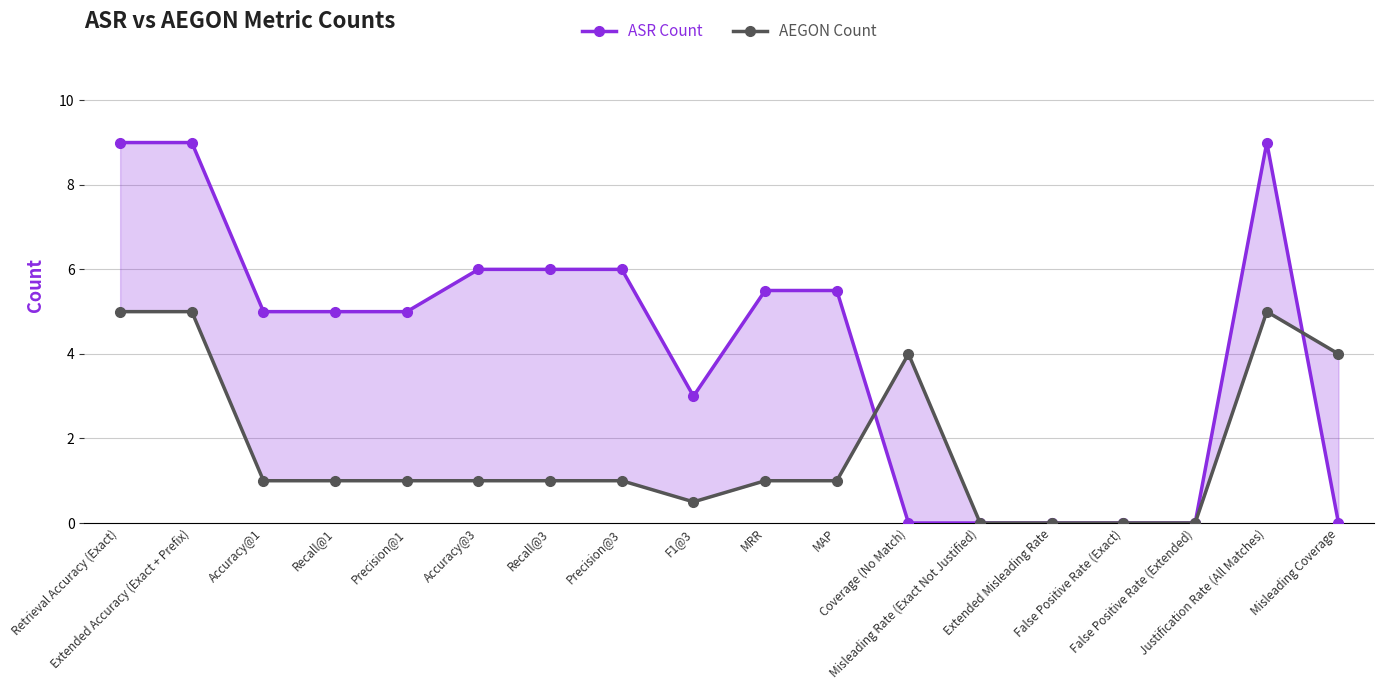

What is the label of the 17th point from the left?

Justification Rate (All Matches)